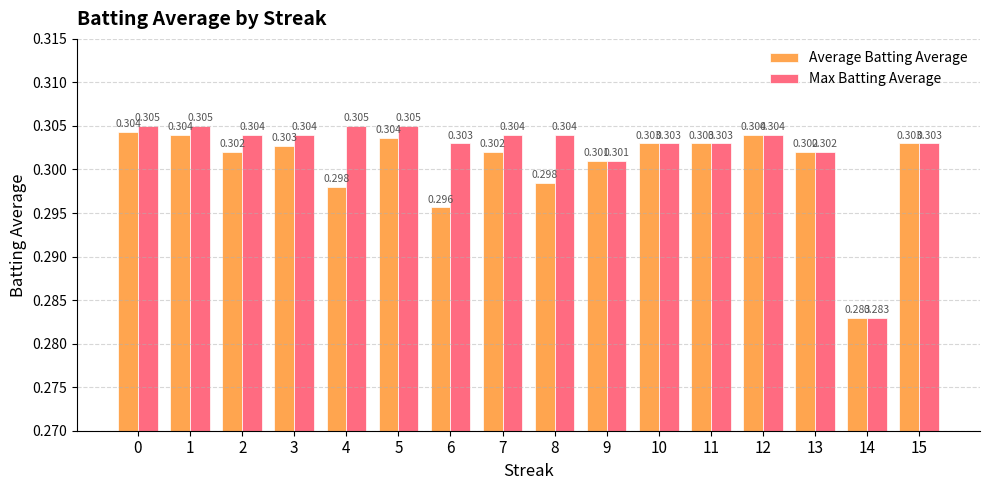

List the series in order of their peak value, highest first.

Max Batting Average, Average Batting Average